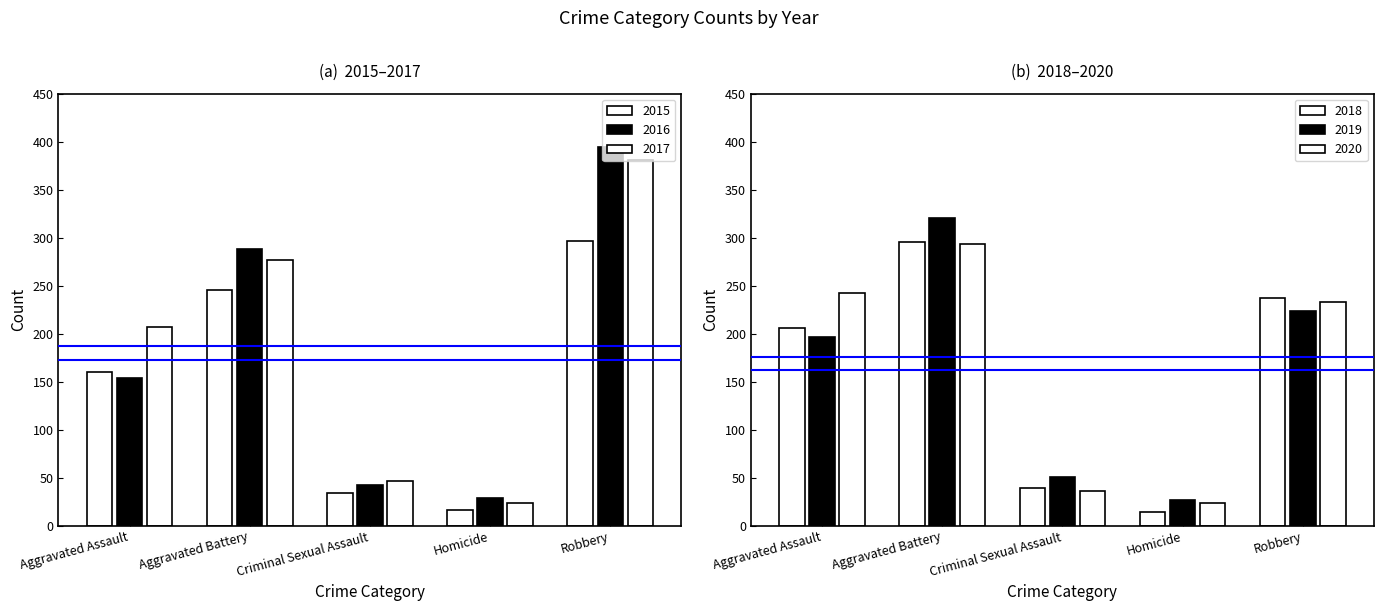

How many bars are there in total?

30